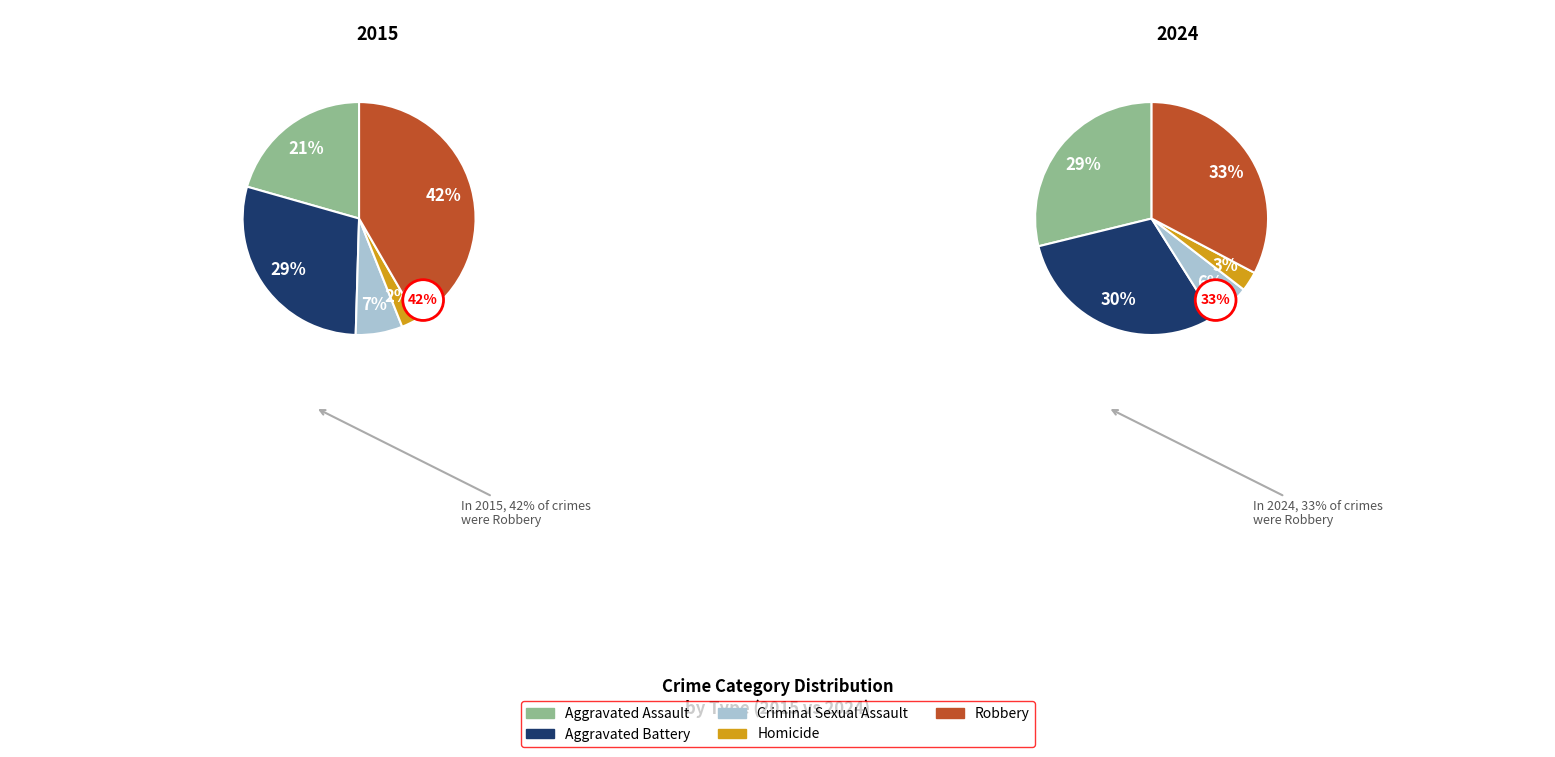

To the nearest percent, what is the difference between the Homicide and Robbery slice percentages?

39%